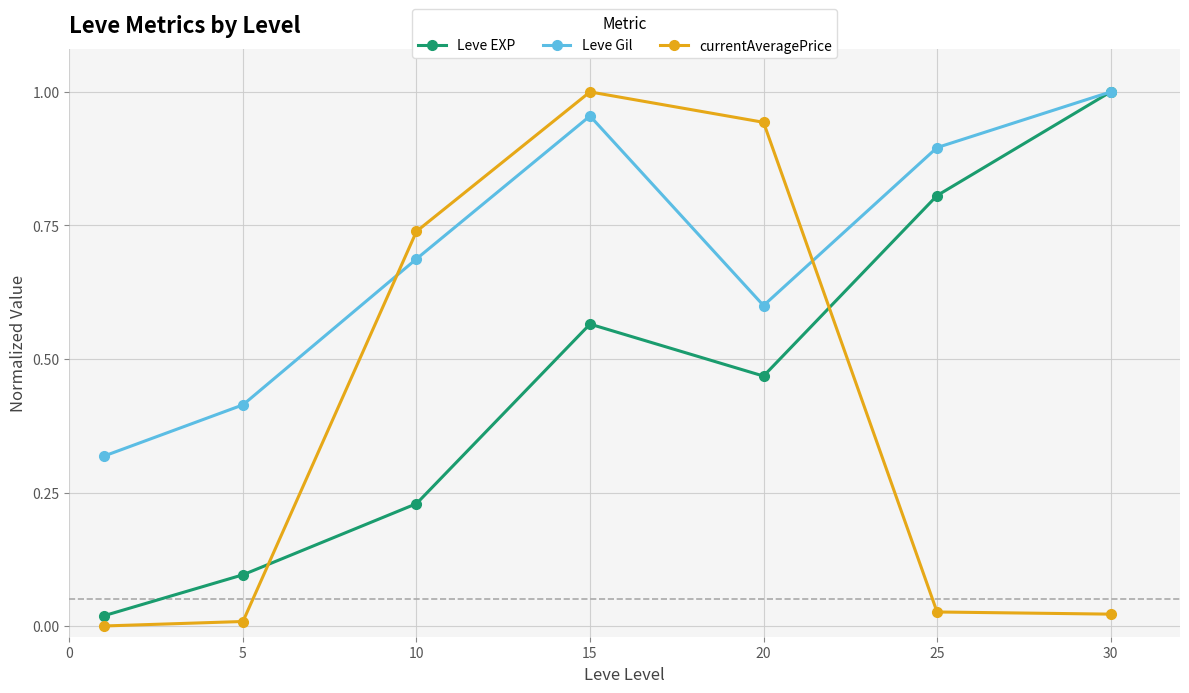

Which series has the largest total across all categories?

Leve Gil